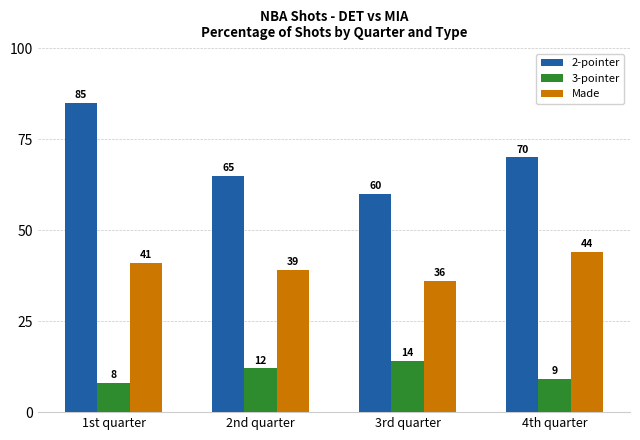

What is the average value of the 3-pointer series?

11